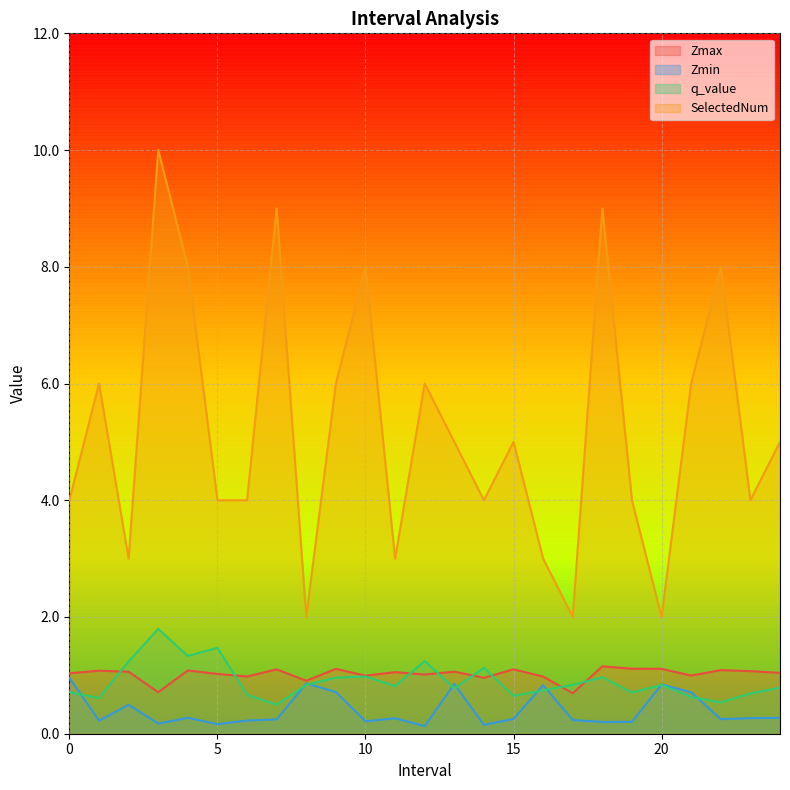

At which category does the chart reach its minimum across all series?

12.0